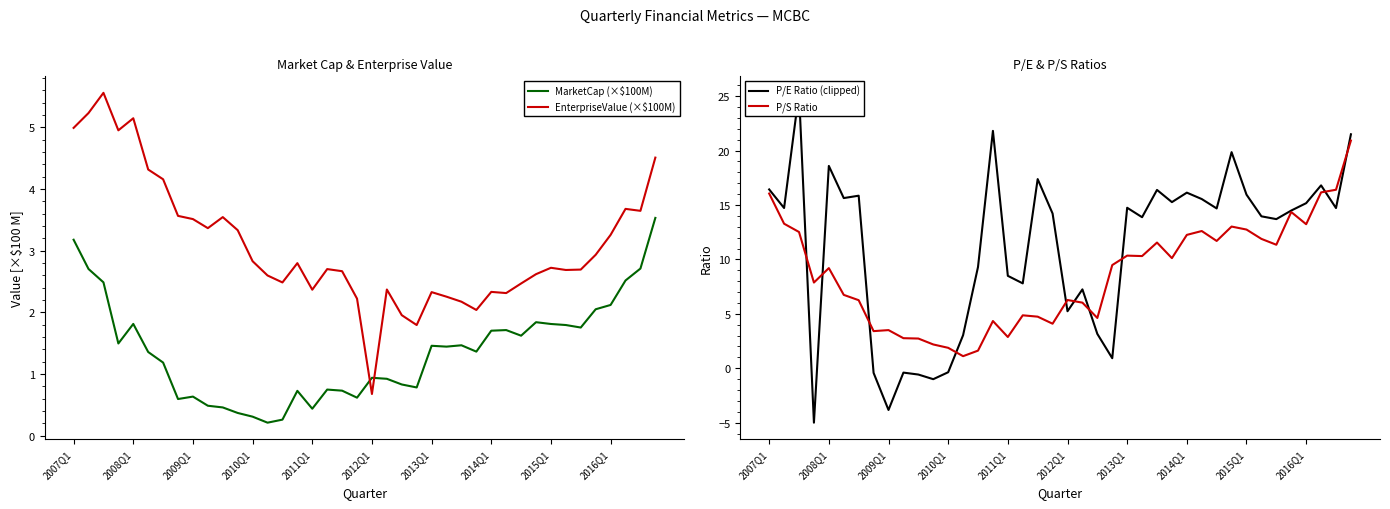

Which series ends up on top after the final intersection of P/E Ratio (clipped) and P/S Ratio?

P/E Ratio (clipped)